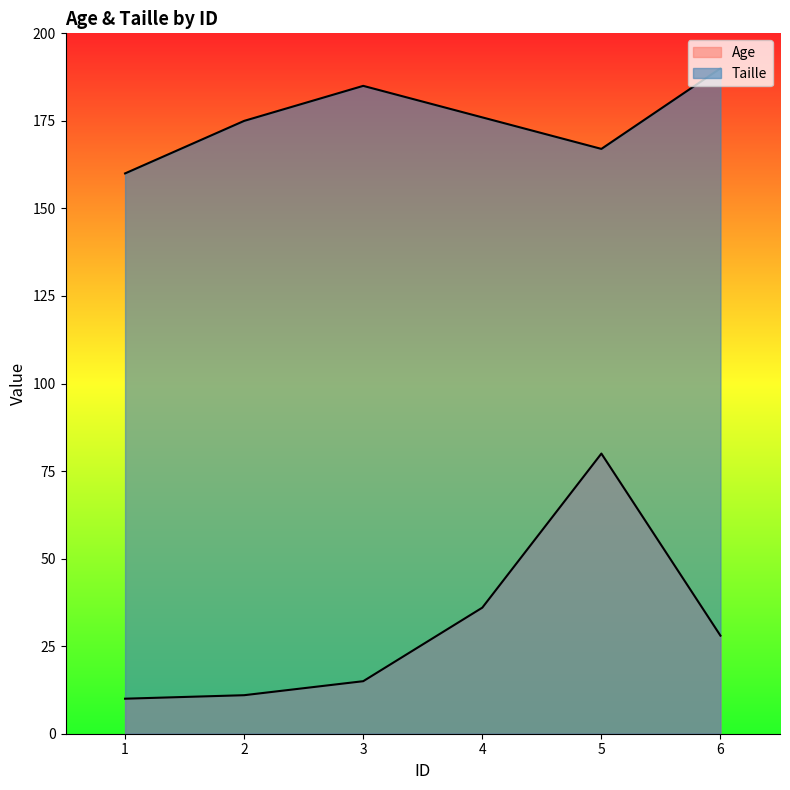

Does the chart display data point markers on the line(s)?

No